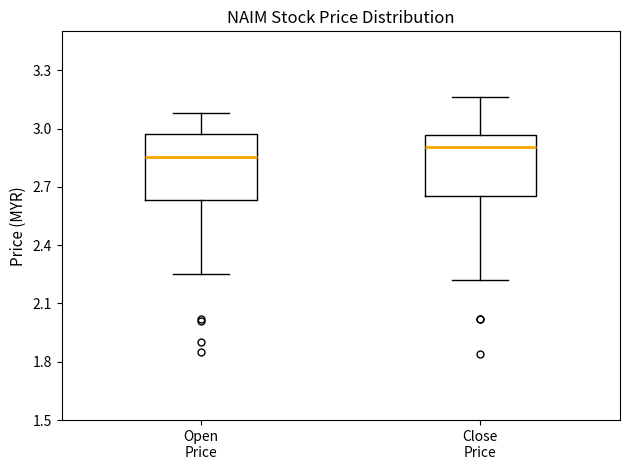

Where is the lower edge of the box for Open Price on the y-axis? The values are not printed on the chart, so give them approximately, as read against the axis.

2.65